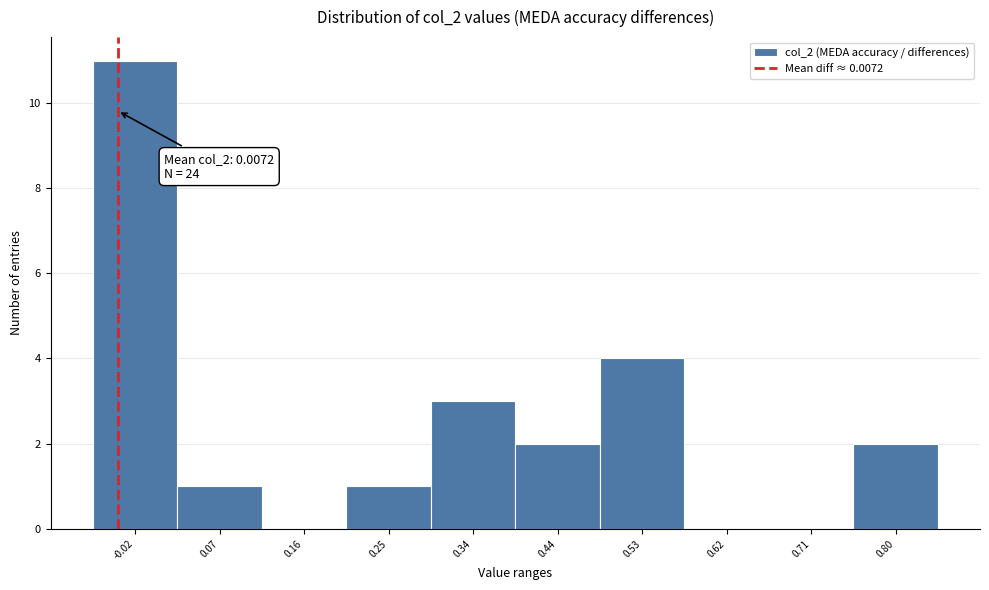

Reading left to right, extract all data points from this chart.

-0.02=11	0.07=1	0.16=0	0.25=1	0.34=3	0.44=2	0.53=4	0.62=0	0.71=0	0.80=2